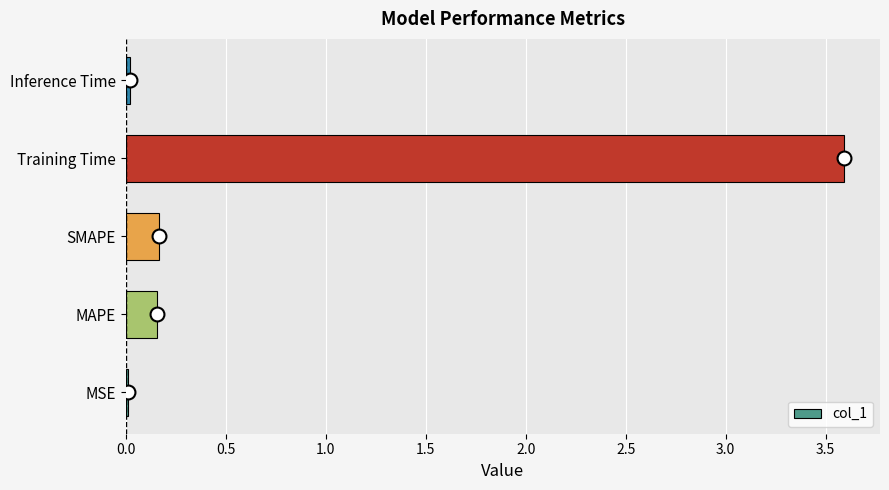

The chart shows a value of 0.3 at SMAPE. True or false?

False